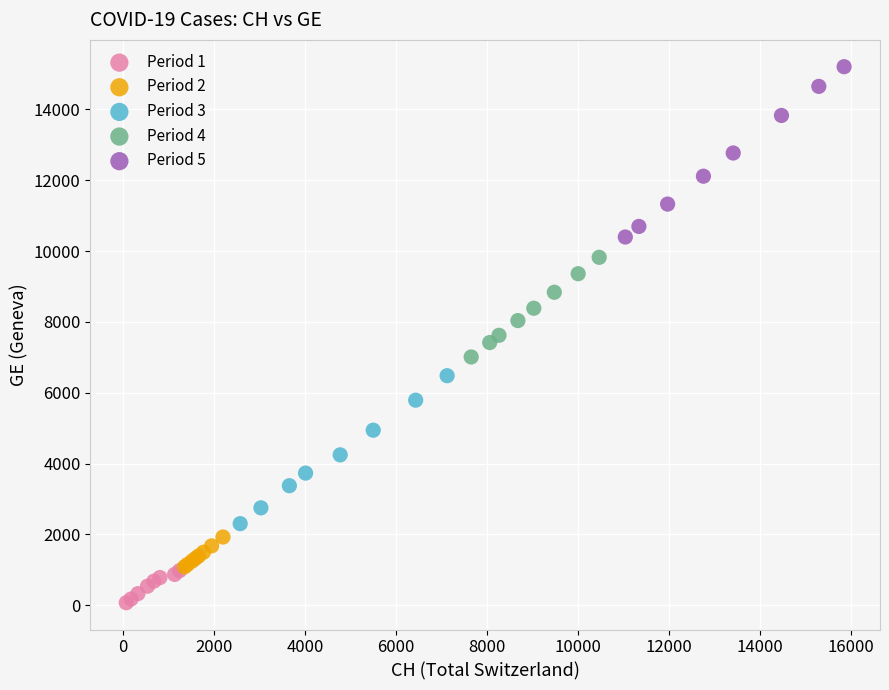

What are all the series names shown in the legend?

Period 1, Period 2, Period 3, Period 4, Period 5